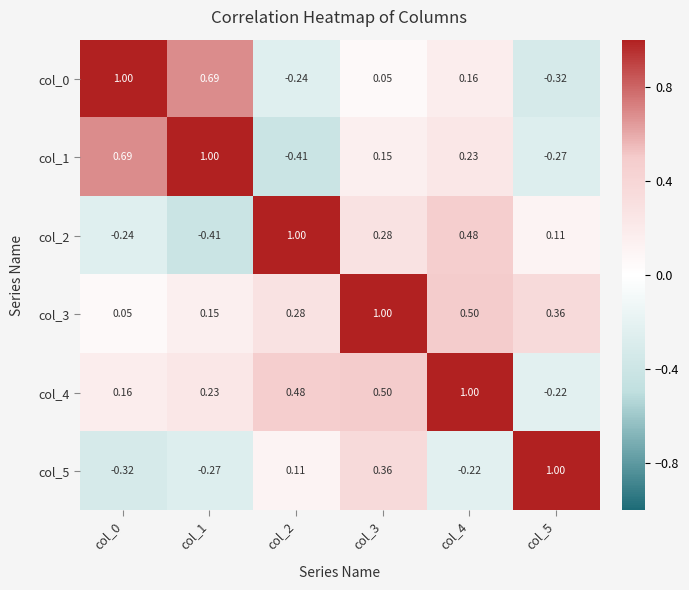

Is the value of col_2 at col_2 greater than the value of col_3 at col_2?

Yes